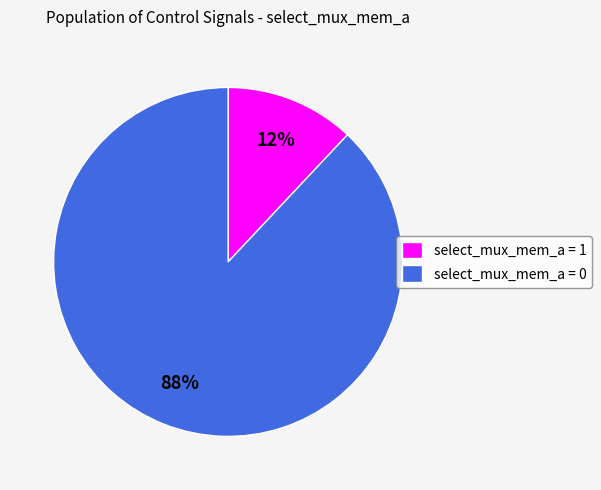

Which slice is the smallest?

select_mux_mem_a = 1